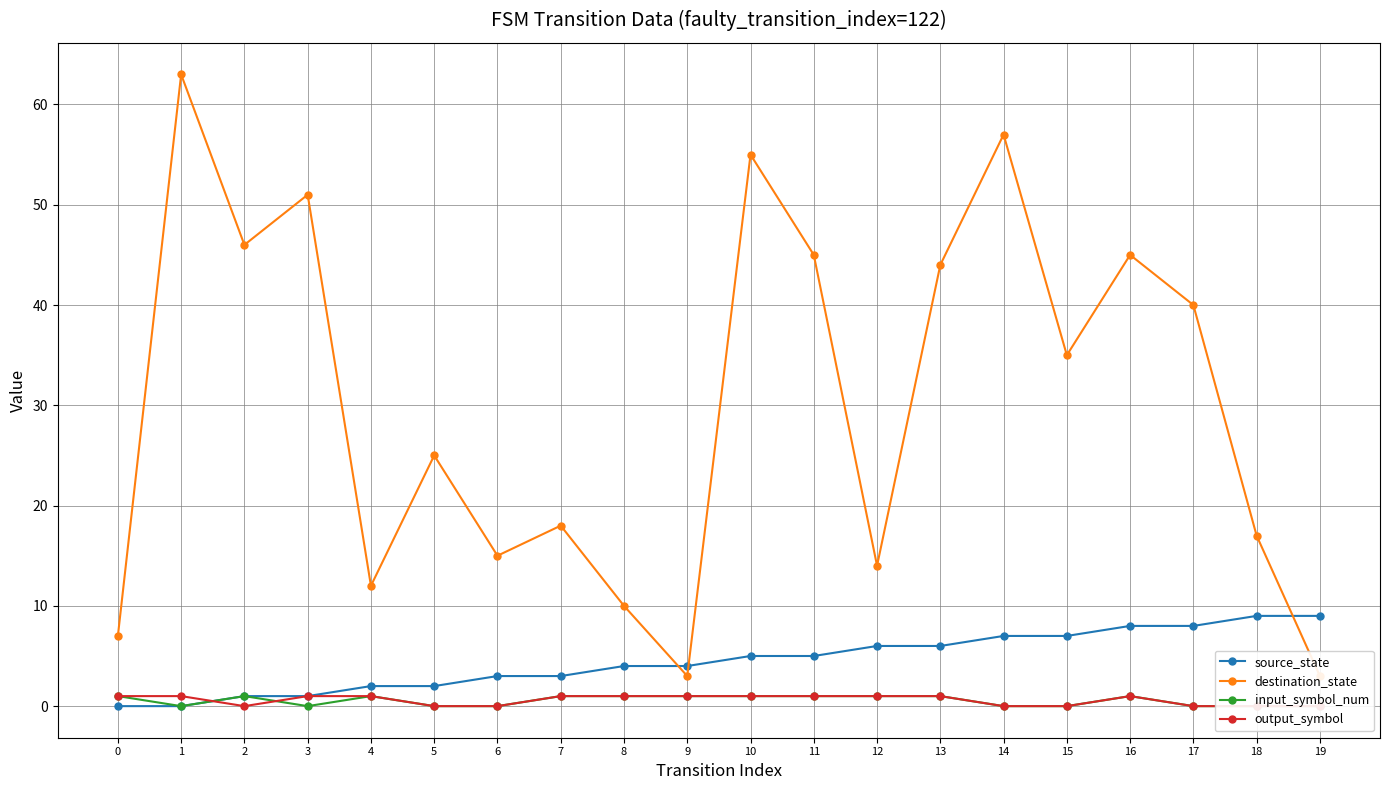

Which label corresponds to the largest value in the chart?

1